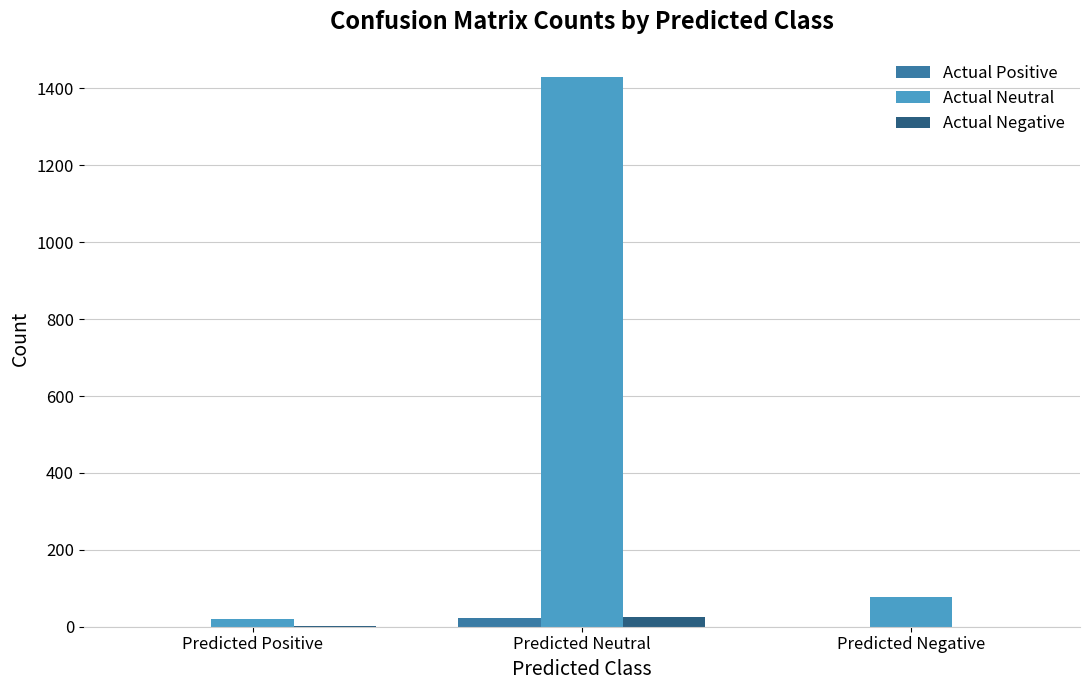

At which category is the sum across all series the highest?

Predicted Neutral